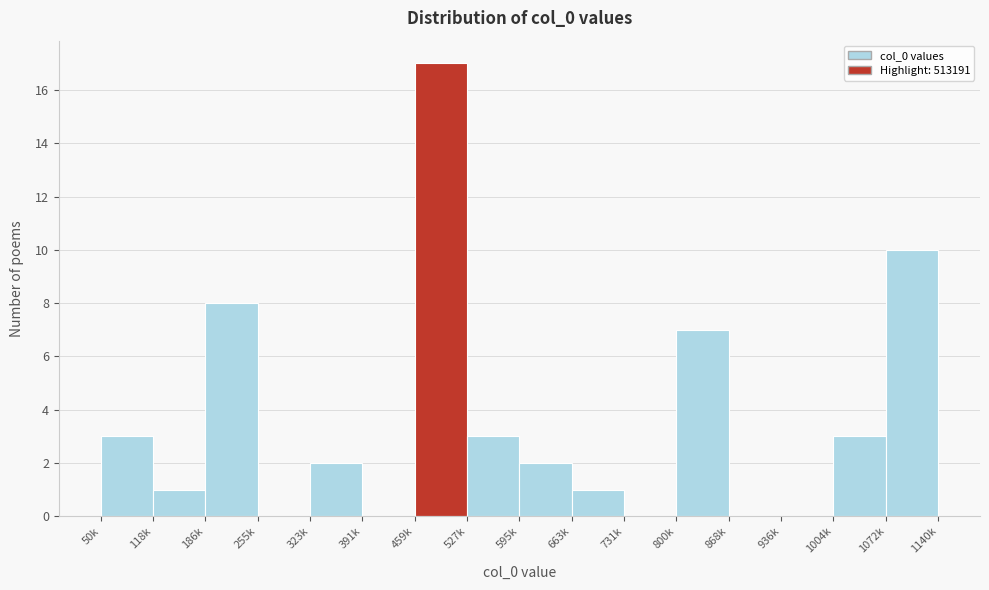

Reading right to left, transcribe all the data shown in this chart.

1072k=10	1004k=3	936k=0	868k=0	800k=7	731k=0	663k=1	595k=2	527k=3	459k=17	391k=0	323k=2	255k=0	186k=8	118k=1	50k=3